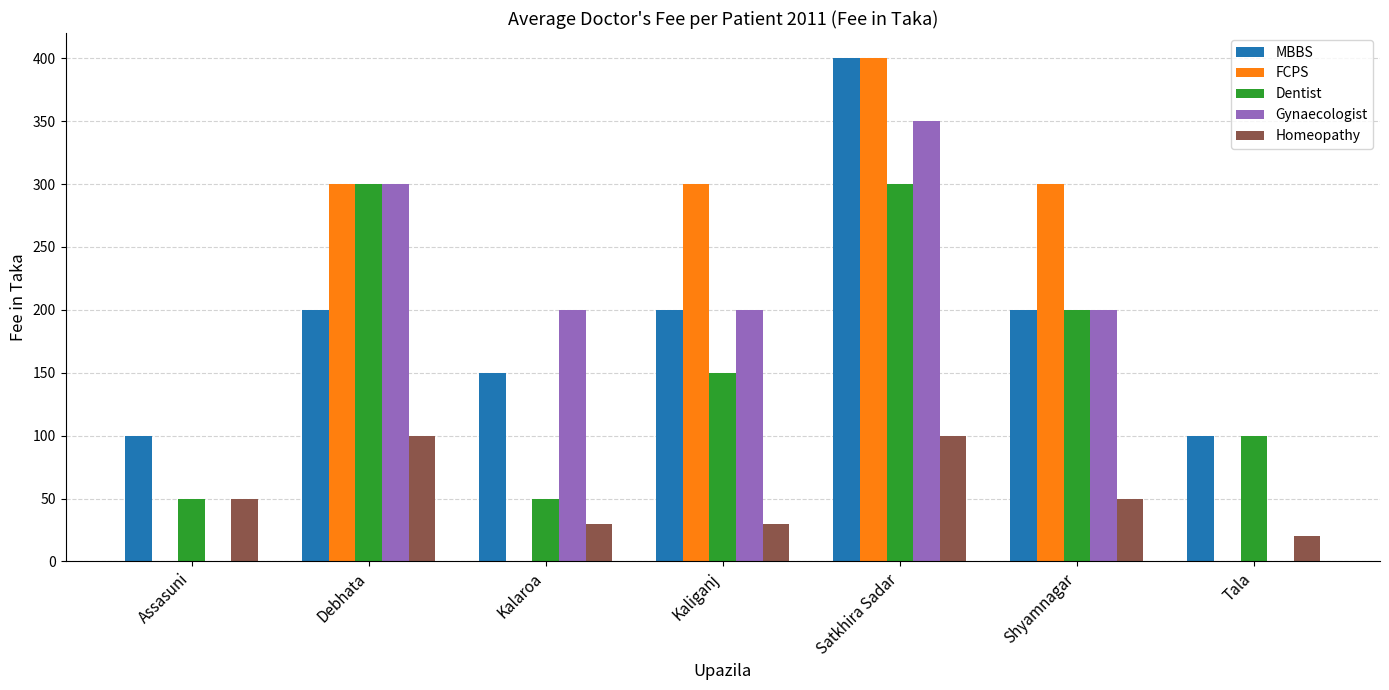

Reading right to left, what are all the values shown in this chart?

MBBS: Tala=100	Shyamnagar=200	Satkhira Sadar=400	Kaliganj=200	Kalaroa=150	Debhata=200	Assasuni=100
FCPS: Tala=0	Shyamnagar=300	Satkhira Sadar=400	Kaliganj=300	Kalaroa=0	Debhata=300	Assasuni=0
Dentist: Tala=100	Shyamnagar=200	Satkhira Sadar=300	Kaliganj=150	Kalaroa=50	Debhata=300	Assasuni=50
Gynaecologist: Tala=0	Shyamnagar=200	Satkhira Sadar=350	Kaliganj=200	Kalaroa=200	Debhata=300	Assasuni=0
Homeopathy: Tala=20	Shyamnagar=50	Satkhira Sadar=100	Kaliganj=30	Kalaroa=30	Debhata=100	Assasuni=50